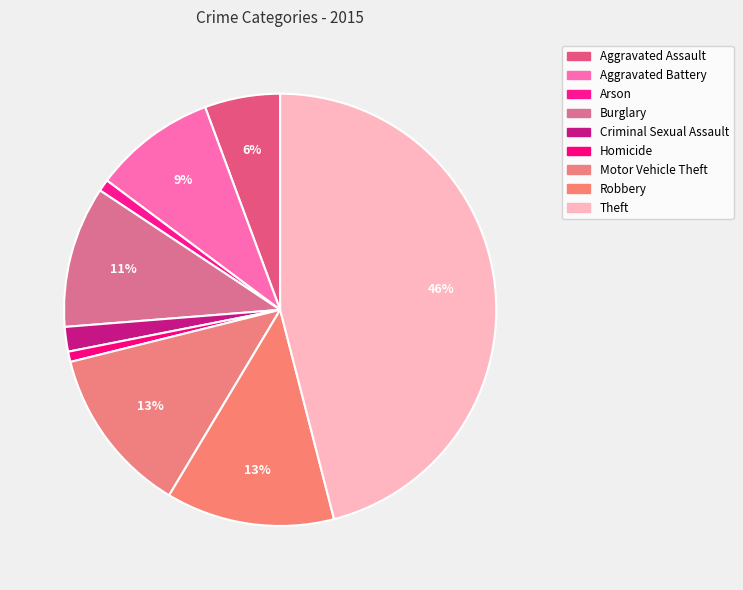

How many slices are in this pie chart?

9